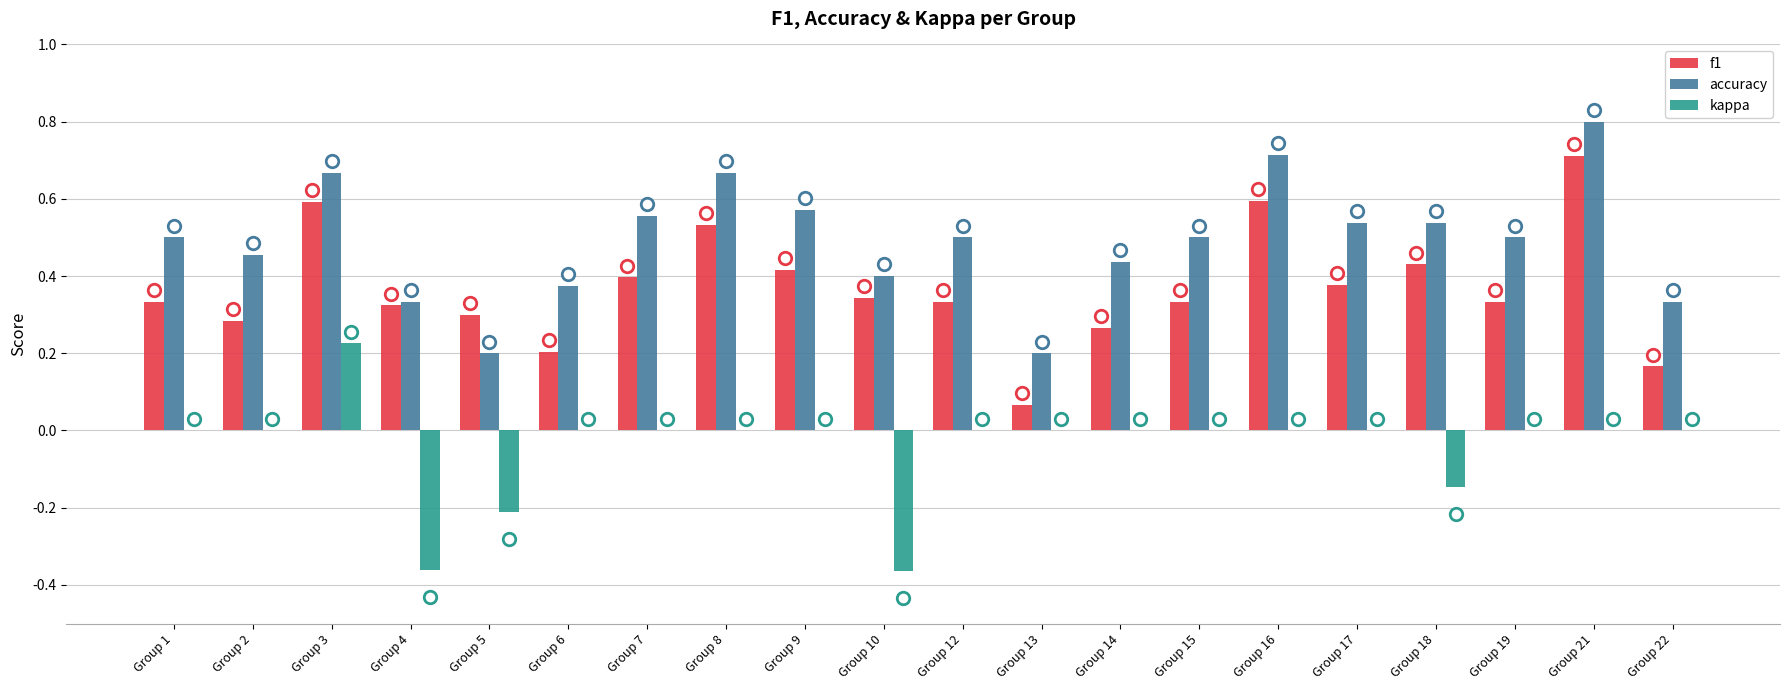

Is it true that f1 equals 0.8 at Group 16?

False